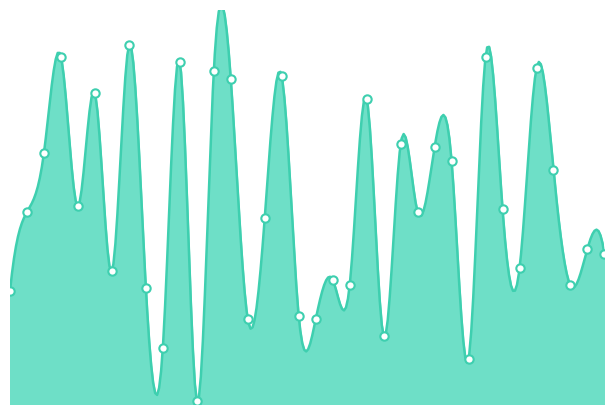

The value at 27 is 16. True or false?

True